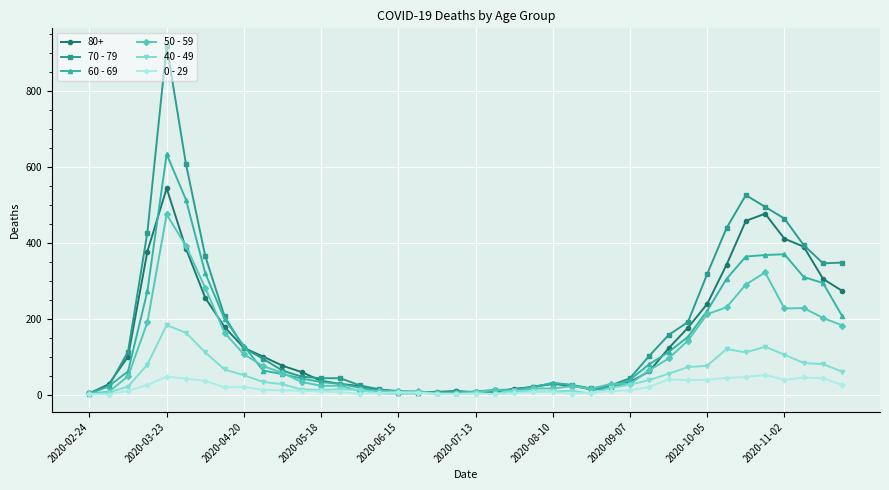

True or false: 0 - 29 has more than 2 points higher than both neighbors.

True